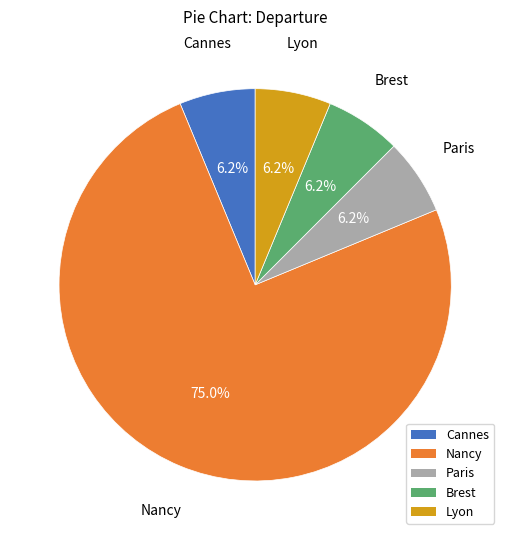

Combined, do Cannes and Brest account for over 50%?

No